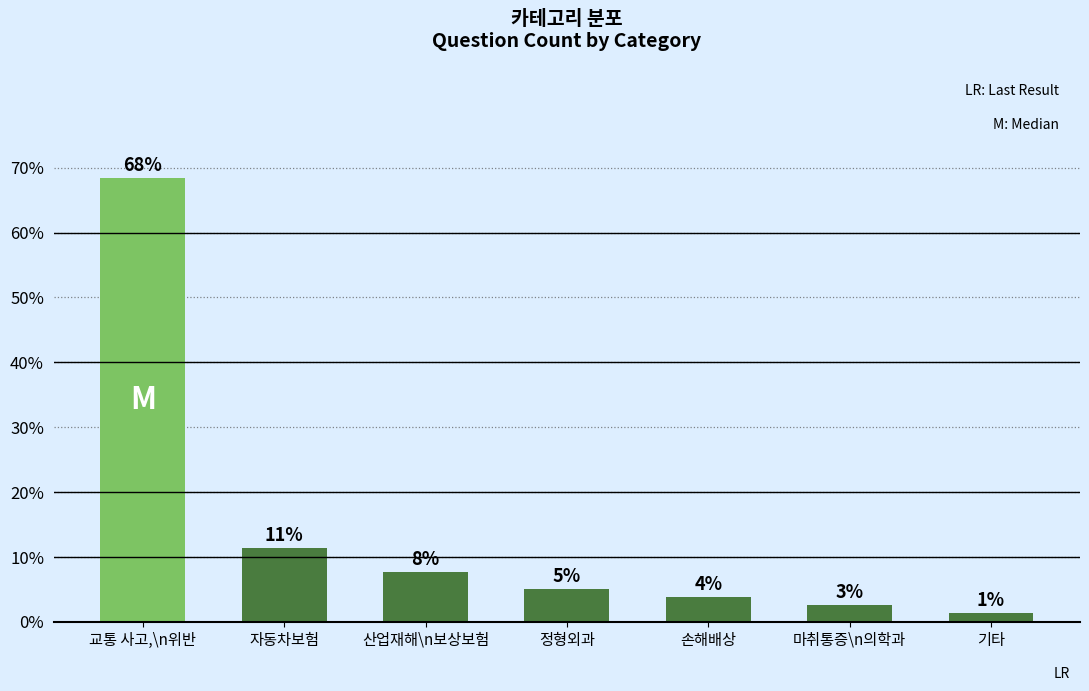

Which has a higher value, 산업재해\n보상보험 or 교통 사고,\n위반?

교통 사고,\n위반